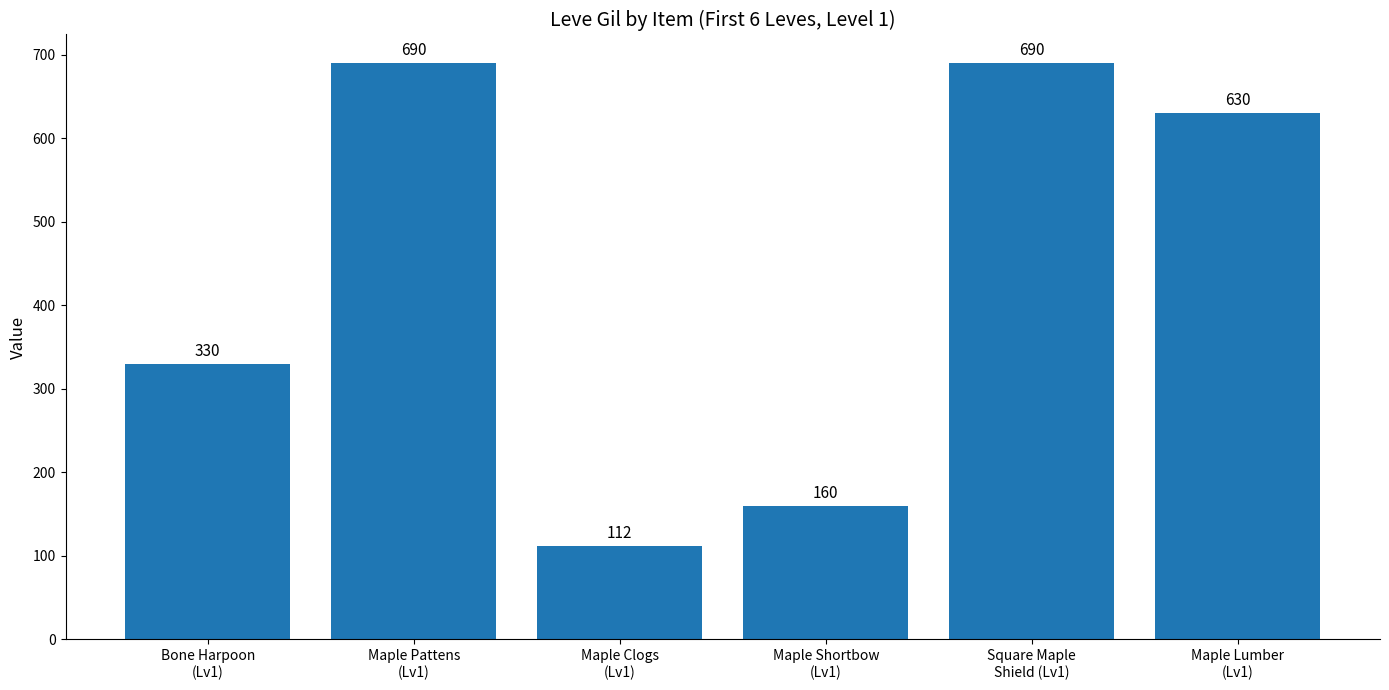

What is the label of the 5th bar from the right?

Maple Pattens
(Lv1)